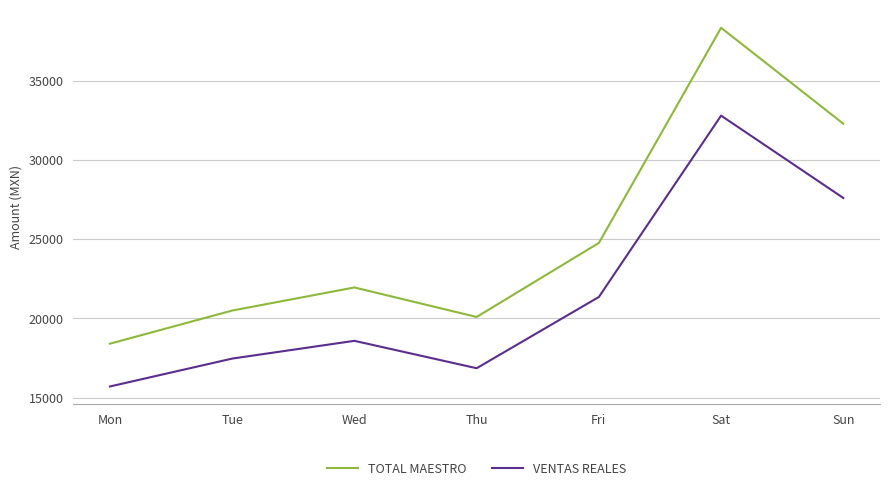

Where is the first local minimum for VENTAS REALES?

Thu